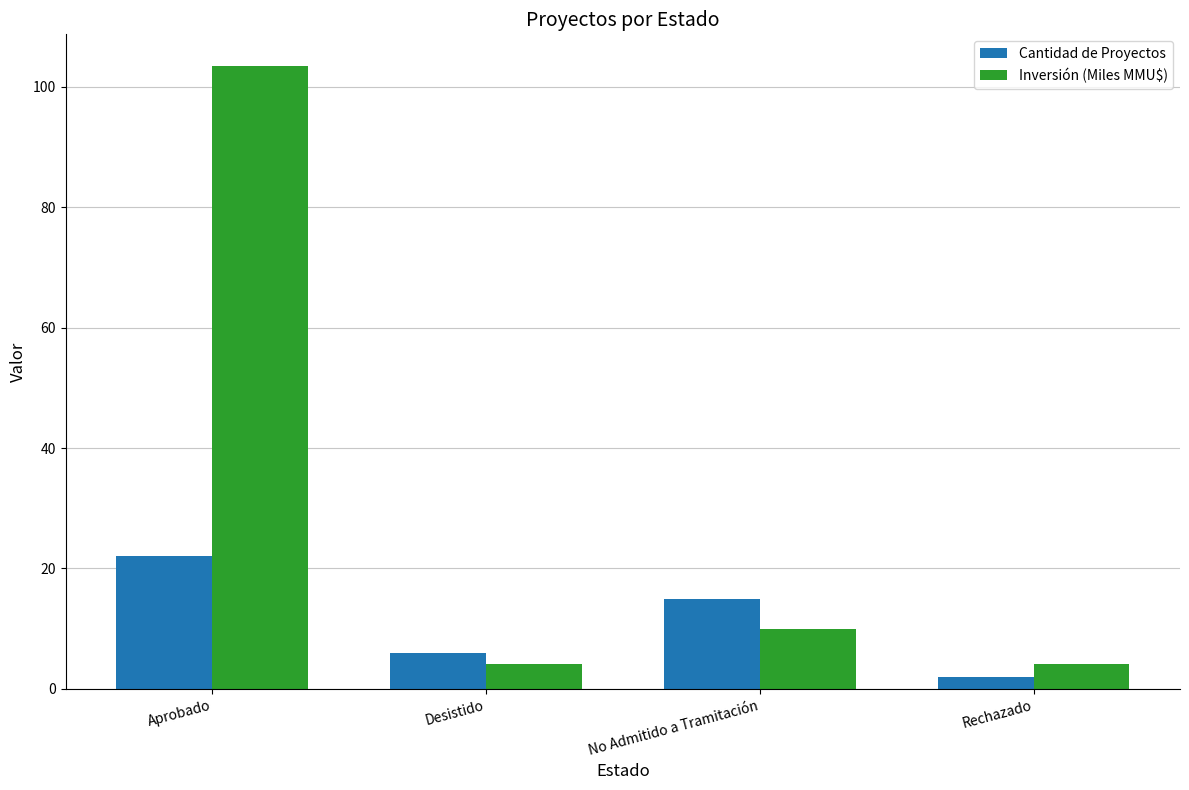

What is the total value across all series at No Admitido a Tramitación?

25.0